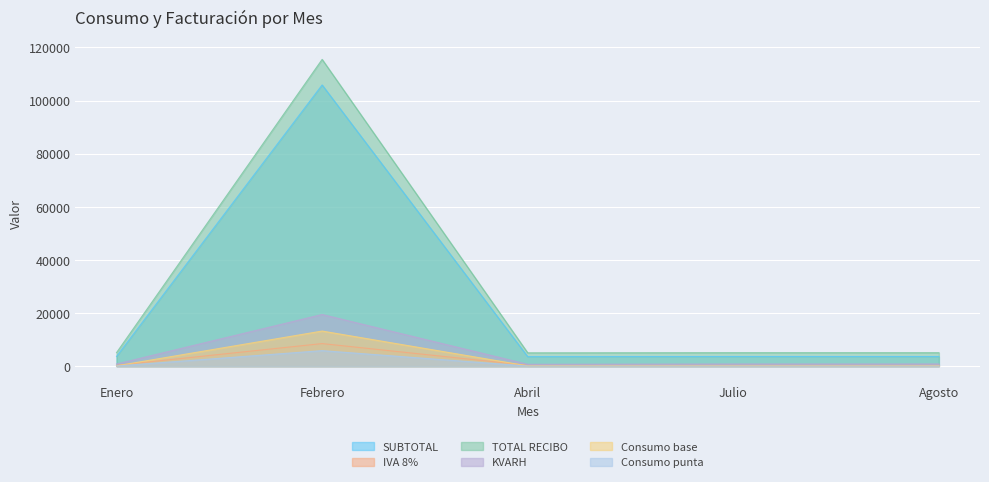

Reading left to right, list all the values displayed in this chart.

SUBTOTAL: 3625.0	105864.2	3543.5	3595.1	3588.2
IVA 8%: 290.0	8469.1	283.5	287.6	287.0
TOTAL RECIBO: 5065.0	115483.0	4977.0	5033.0	5025.0
KVARH: 783.0	19422.0	672.0	776.0	785.0
Consumo base: 84.0	13188.0	64.0	73.0	76.0
Consumo punta: 32.0	5813.0	11.0	14.0	13.0